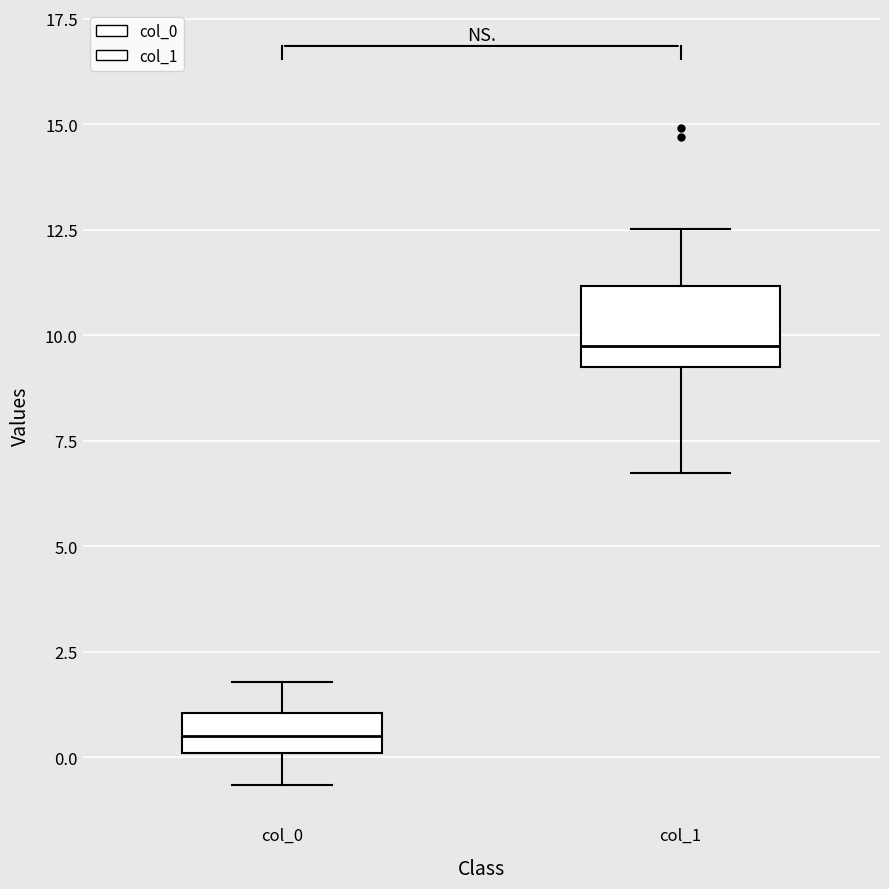

Which box is the tallest, from its lower edge to its upper edge?

col_1